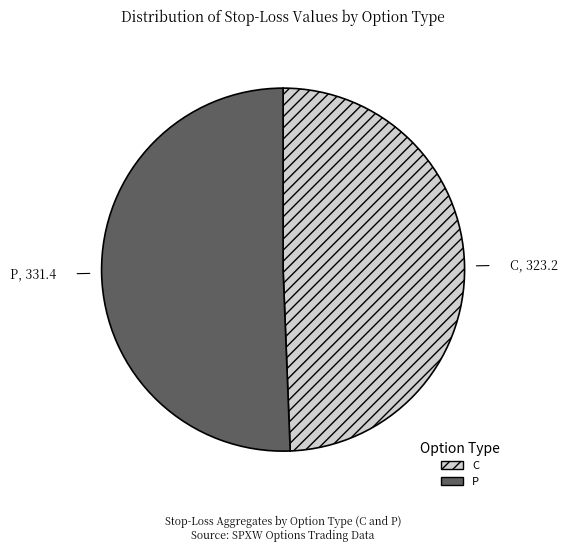

Combined, do P and C account for over 50%?

Yes